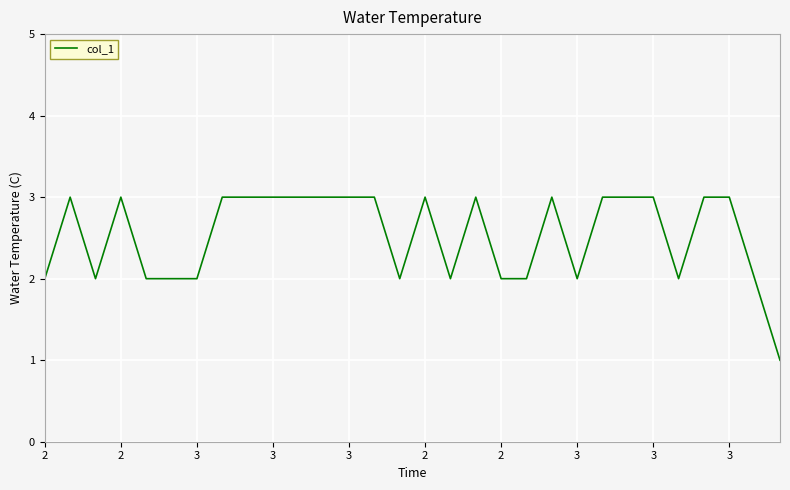

What is the maximum value shown in the chart?

3